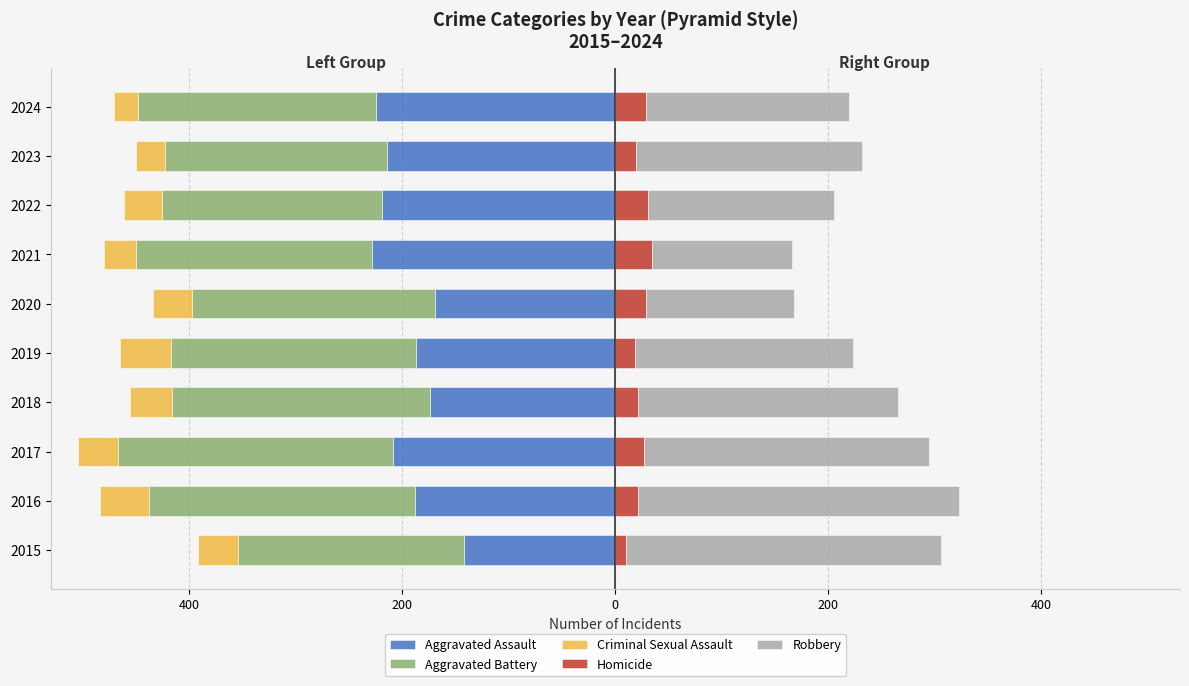

At how many categories does at least one series exceed -210?

10